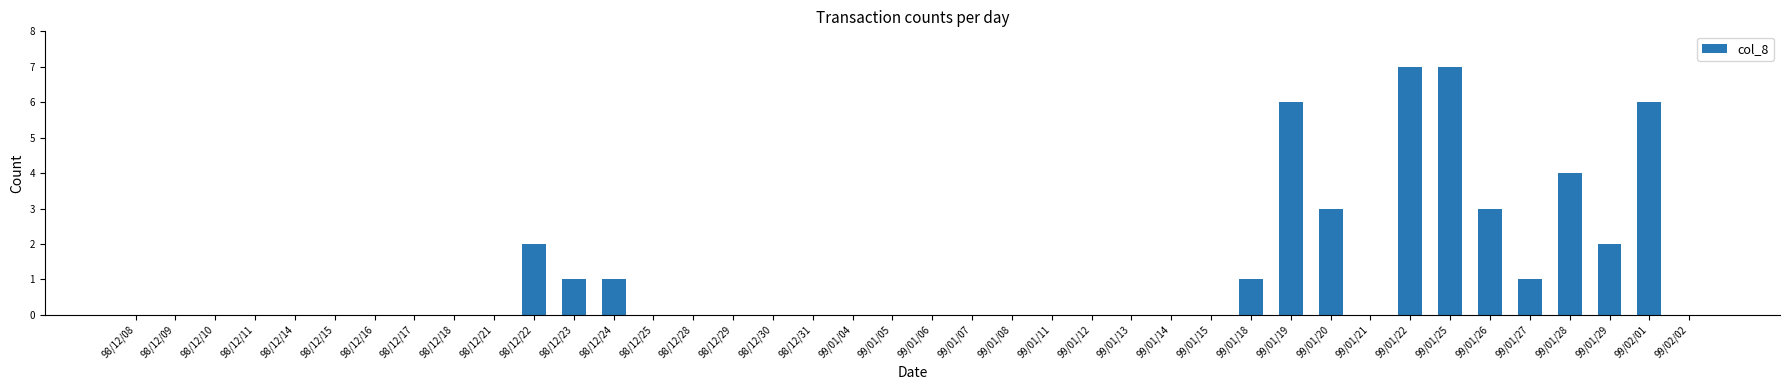

What is the maximum value shown in the chart?

7